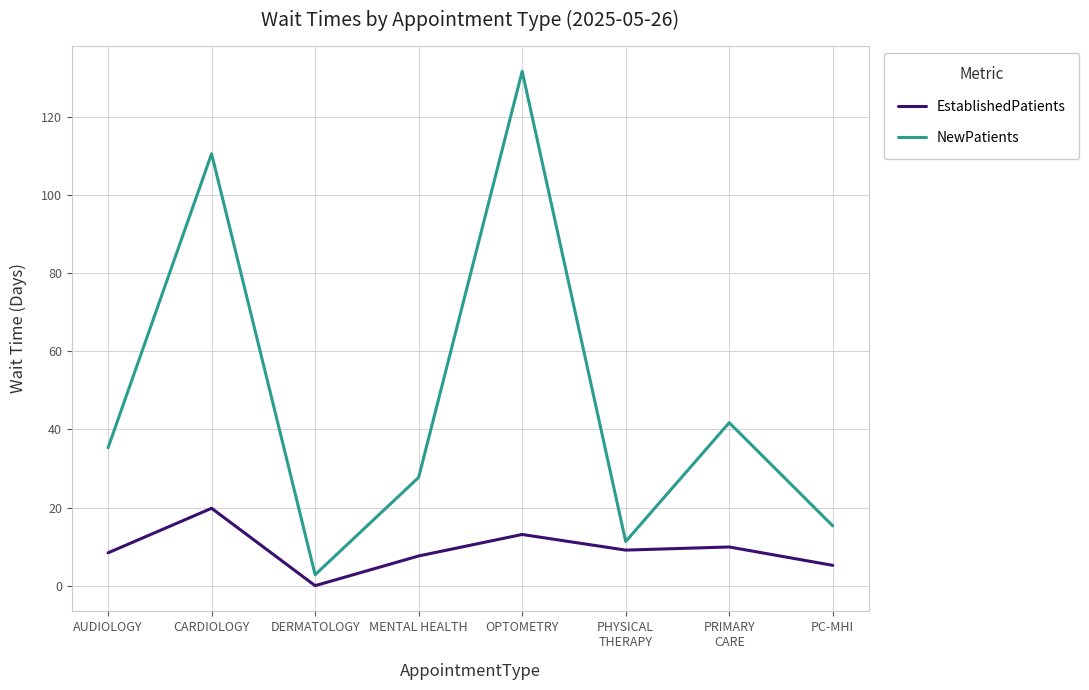

What is the difference between the maximum and minimum values in the NewPatients series?

128.8